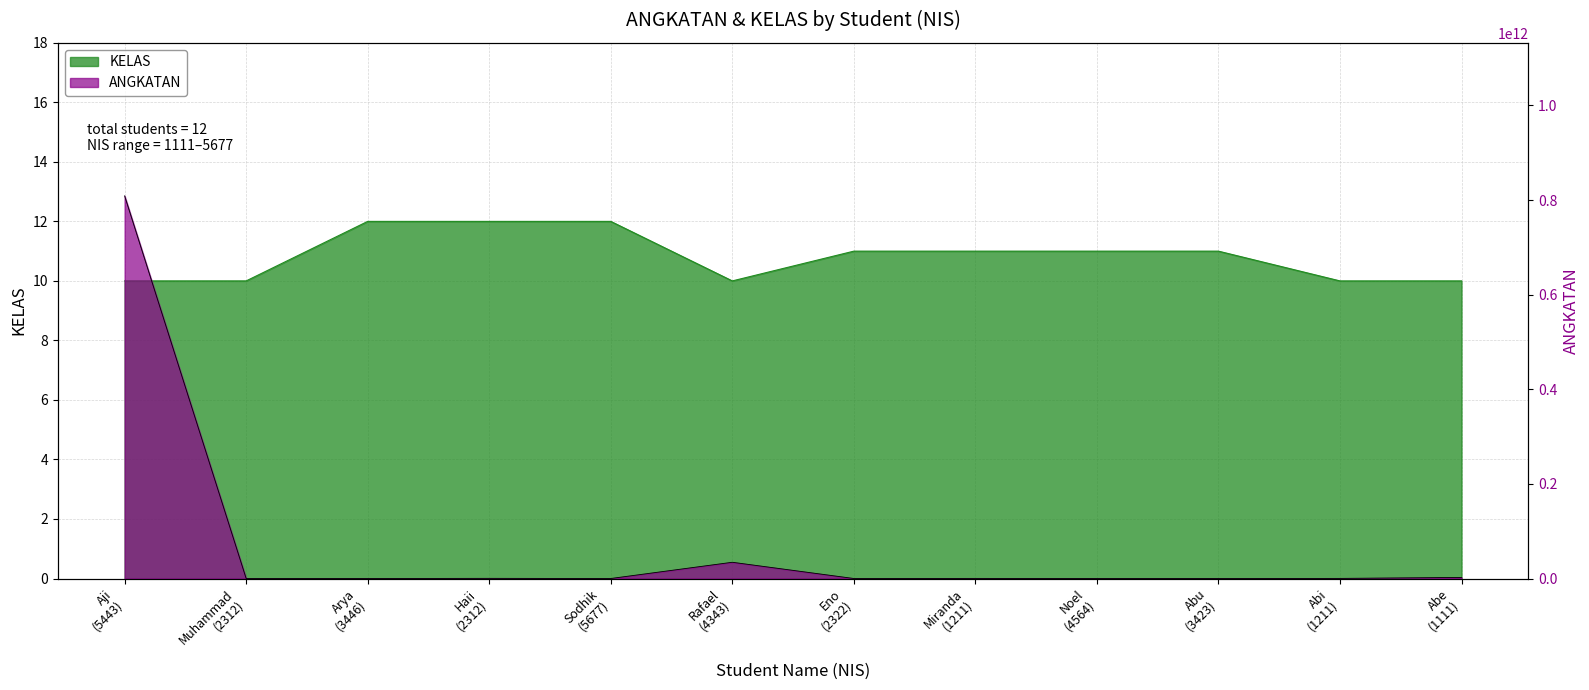

What is the difference between the maximum and minimum values in the ANGKATAN series?

808846533109